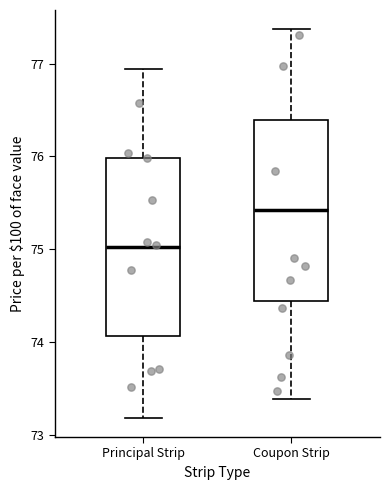

Where does the upper whisker of the box for Coupon Strip end on the y-axis? The values are not printed on the chart, so give them approximately, as read against the axis.

77.4